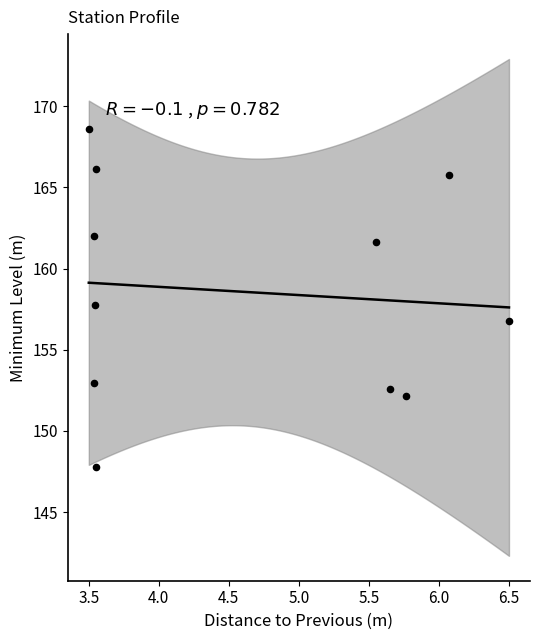

What is the range of Y values (max minus min)?

20.8